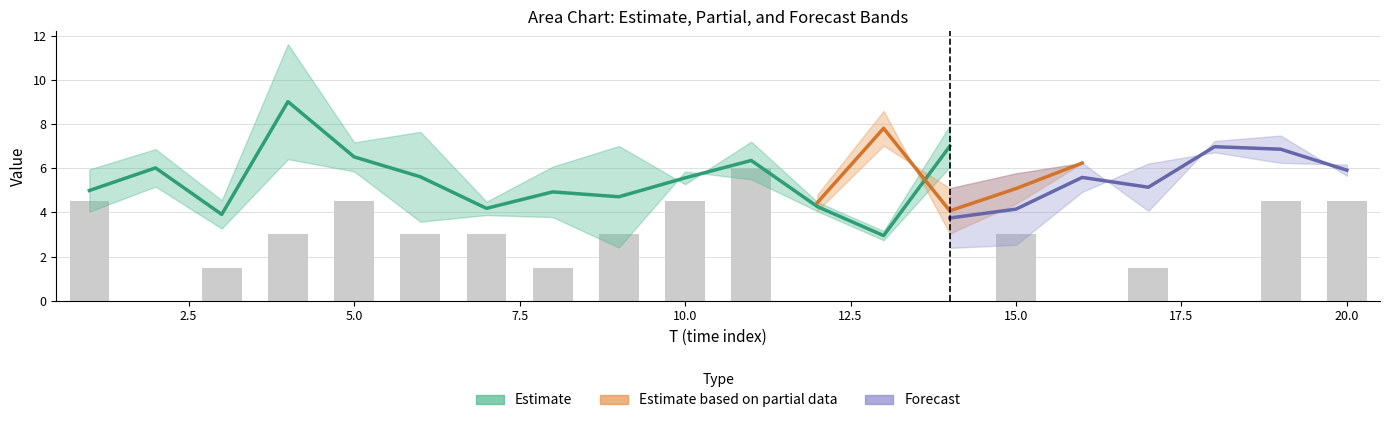

What is the value of the x4 bar at the 6th from the left?

9.1